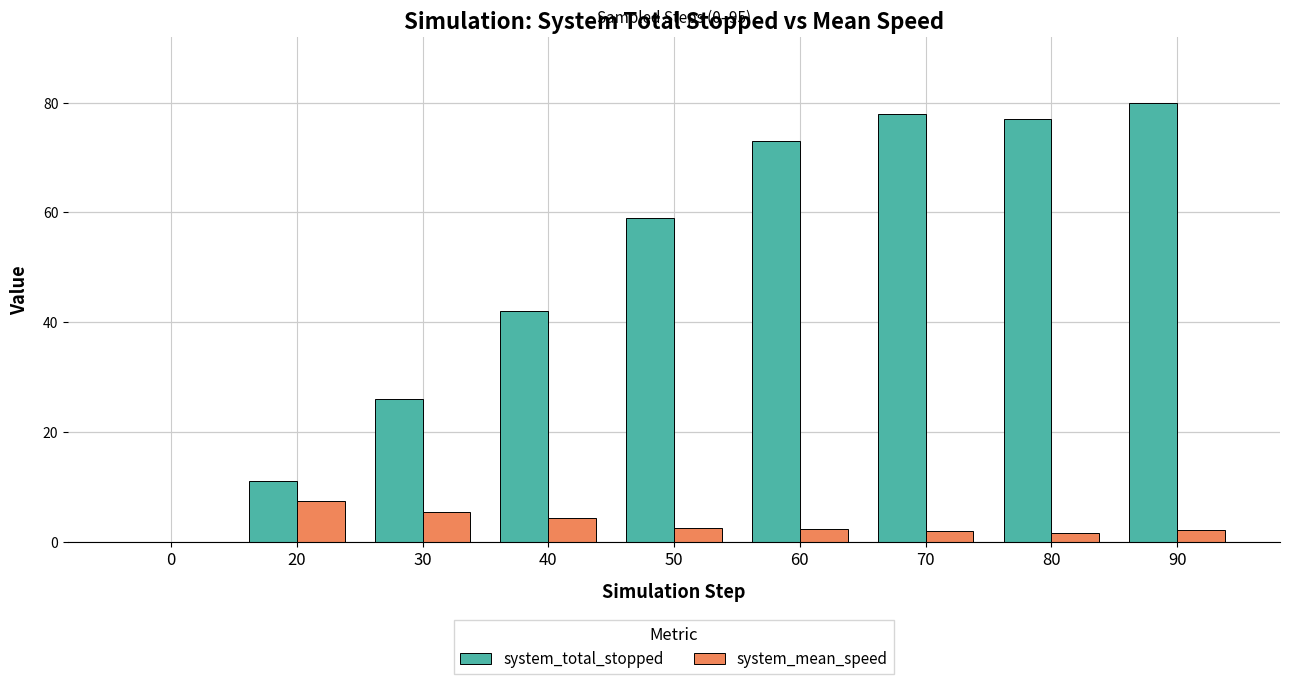

How many groups of bars are there?

9